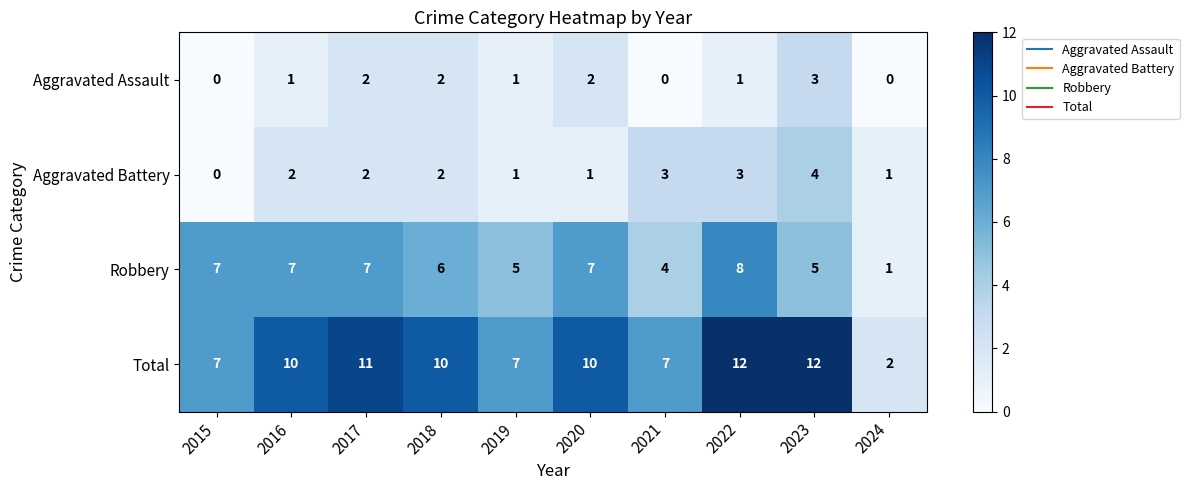

Read the Robbery value at 2022.

8